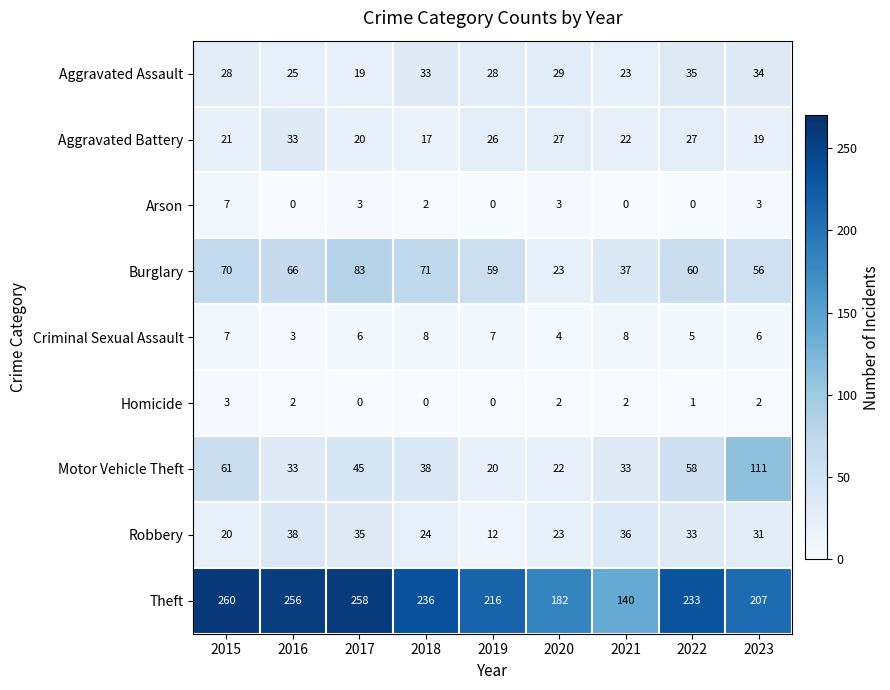

Rank the series by their maximum value, from lowest to highest.

Homicide, Arson, Criminal Sexual Assault, Aggravated Battery, Aggravated Assault, Robbery, Burglary, Motor Vehicle Theft, Theft